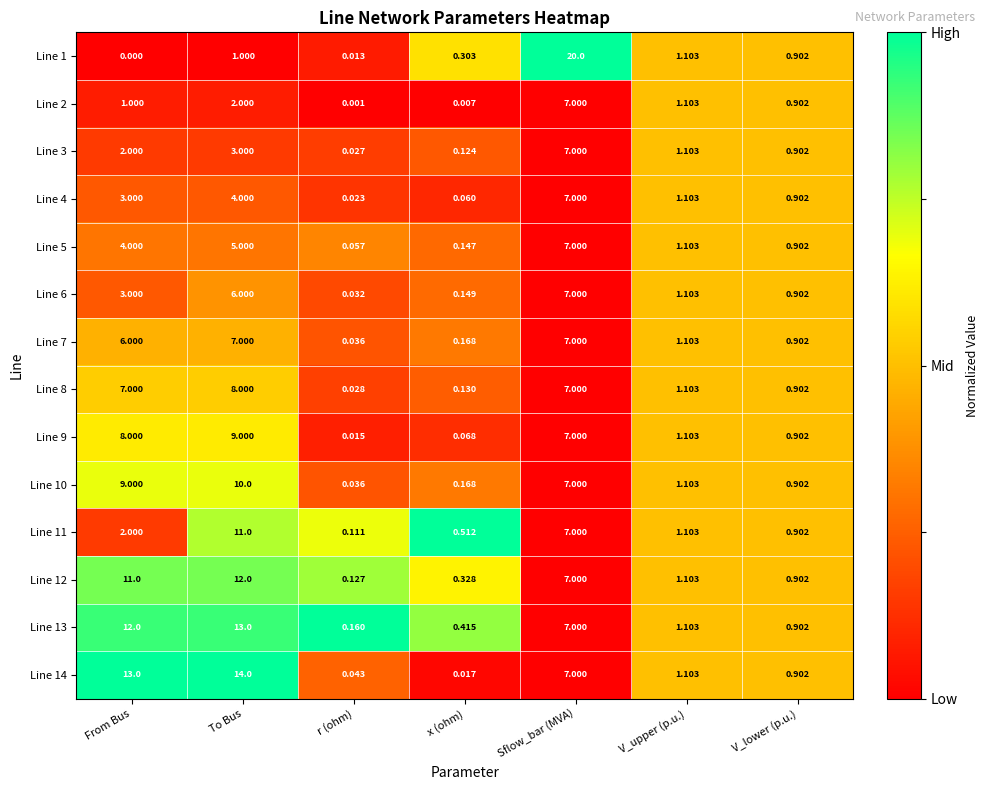

Is the value of Line 4 at r (ohm) greater than the value of Line 6 at V_lower (p.u.)?

No